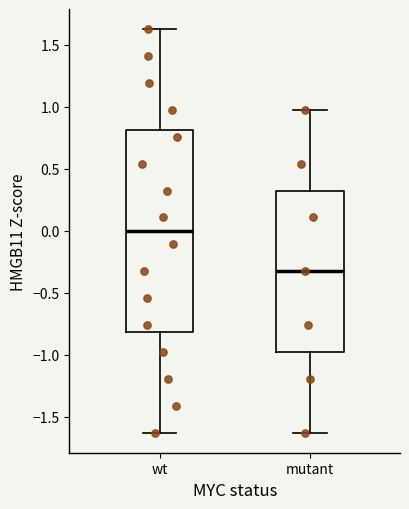

Reading left to right, read every box against the y-axis: the position of its median line, the range the box covers, and the ends of its whiskers. The values are not printed on the chart, so give them approximately, as read against the axis.

wt: median 0.00, box -0.80 to 0.80, whiskers -1.65 to 1.65
mutant: median -0.35, box -1.00 to 0.35, whiskers -1.65 to 1.00